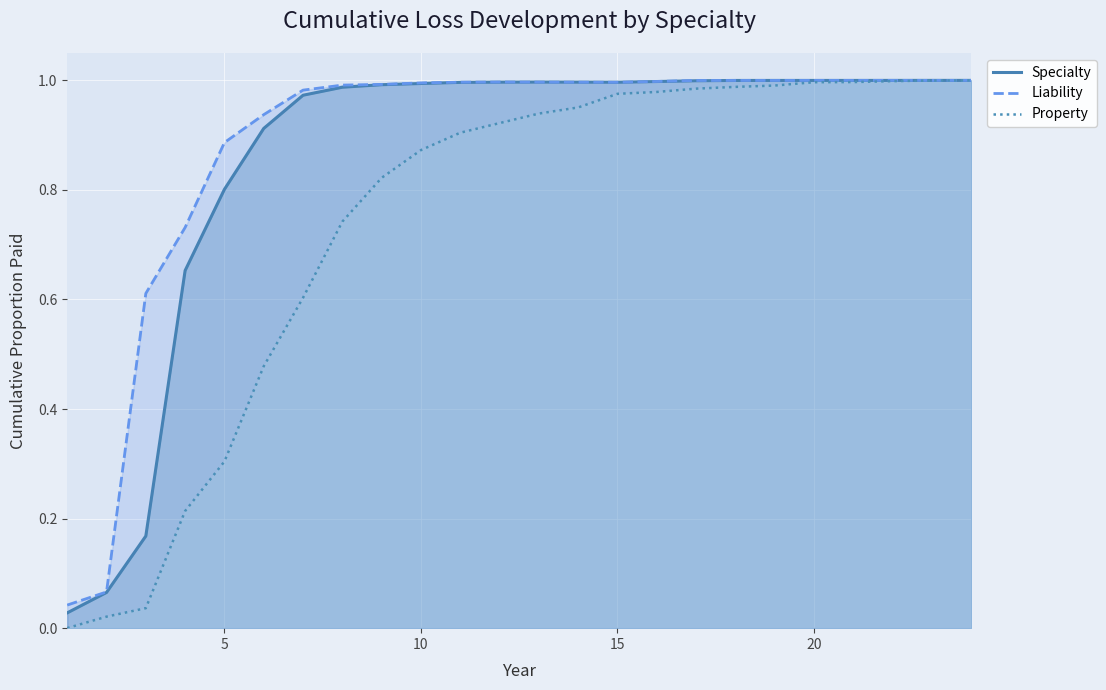

Rank the series by their average value, from highest to lowest.

Liability, Specialty, Property